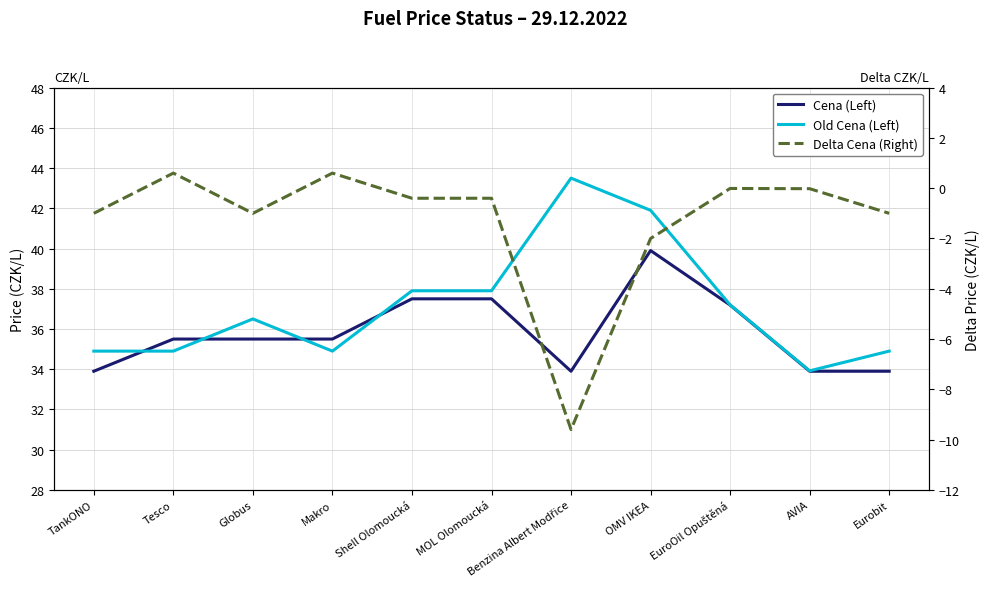

What is the maximum value for Delta Cena (Right)?

0.6